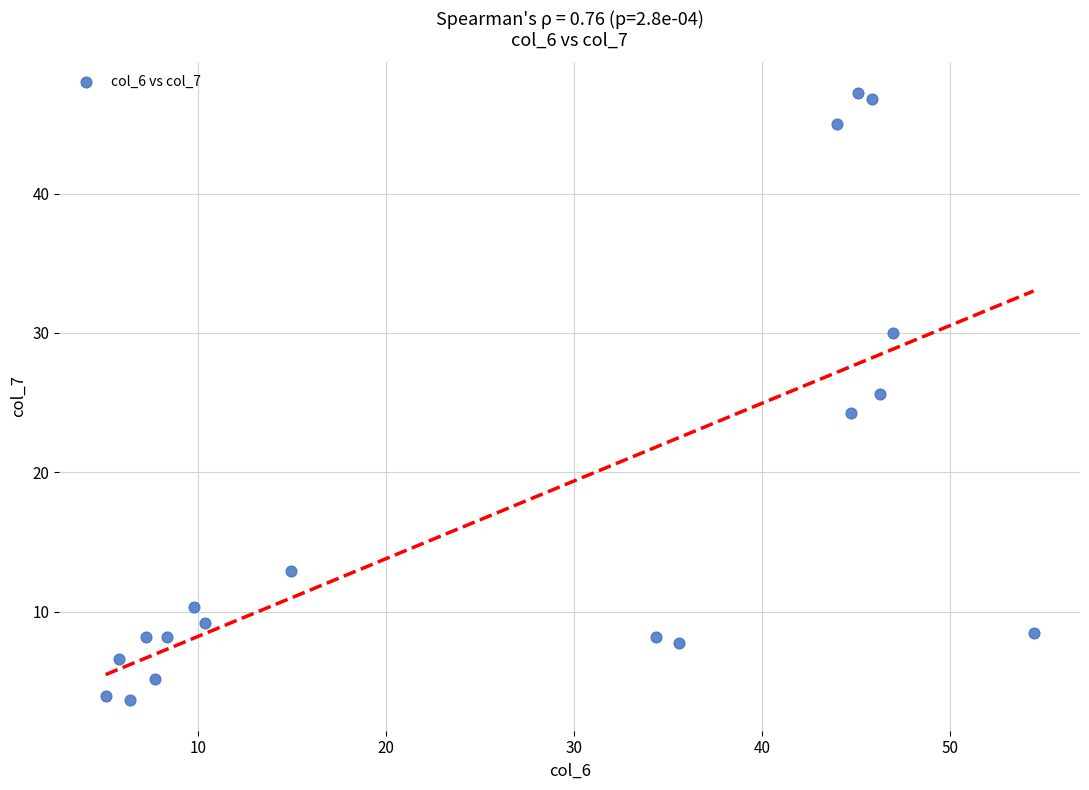

What is the range of X values (max minus min)?

49.4